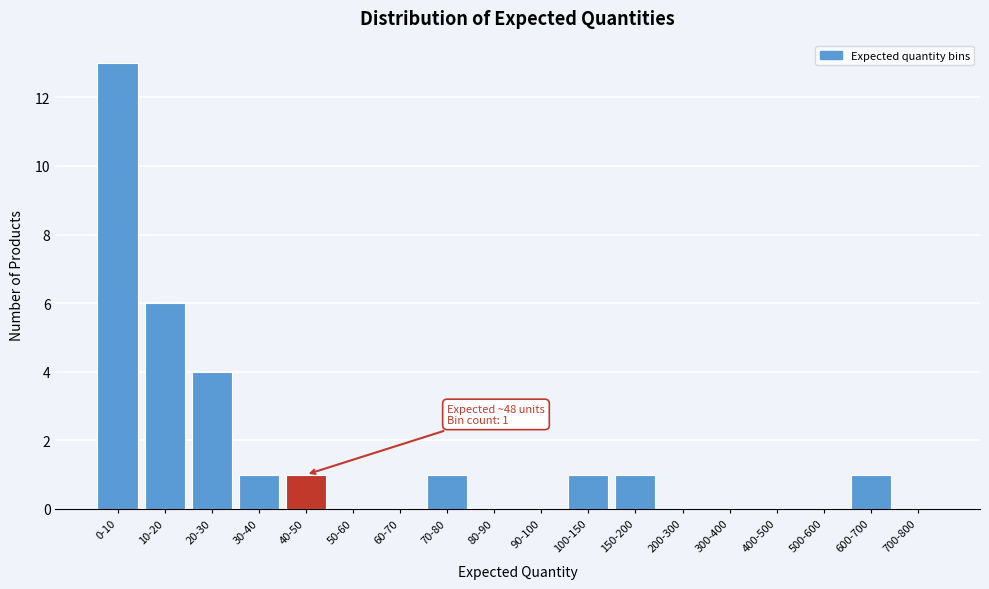

Reading left to right, transcribe all the data shown in this chart.

0-10=13	10-20=6	20-30=4	30-40=1	40-50=1	50-60=0	60-70=0	70-80=1	80-90=0	90-100=0	100-150=1	150-200=1	200-300=0	300-400=0	400-500=0	500-600=0	600-700=1	700-800=0